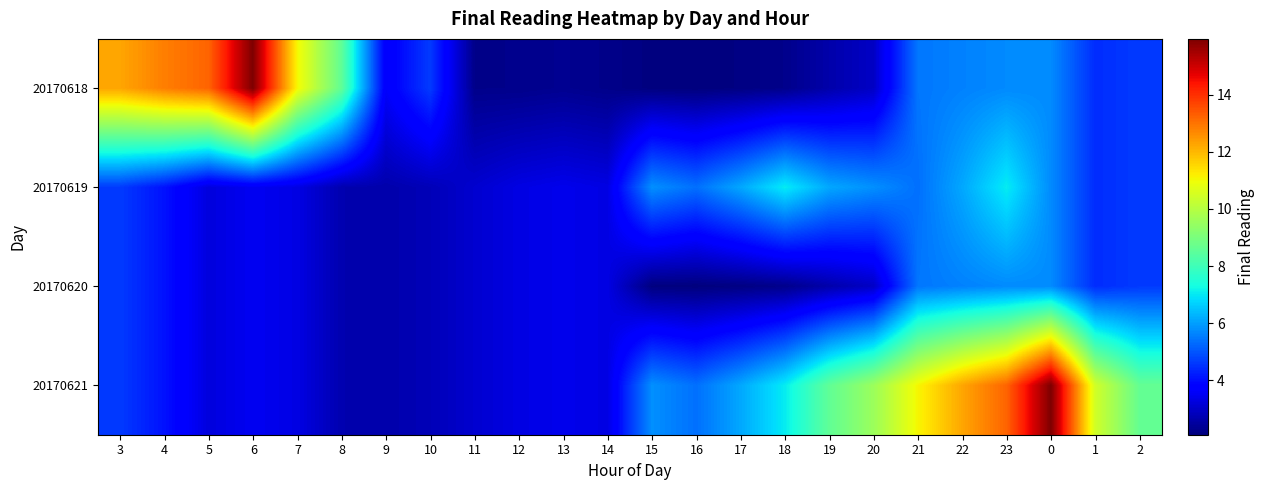

List the series in order of their peak value, highest first.

20170618, 20170621, 20170619, 20170620